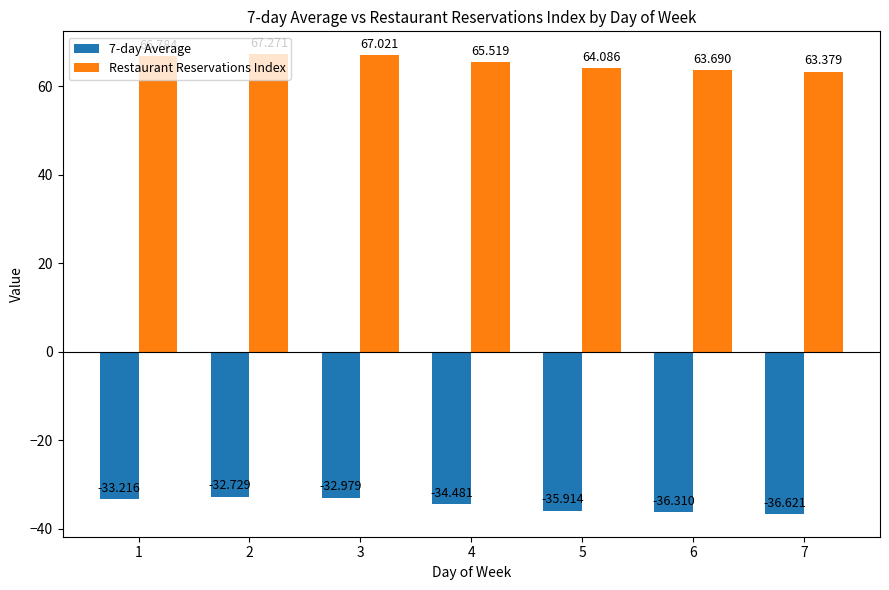

The 7-day Average series shows -63.1 at 6. True or false?

False